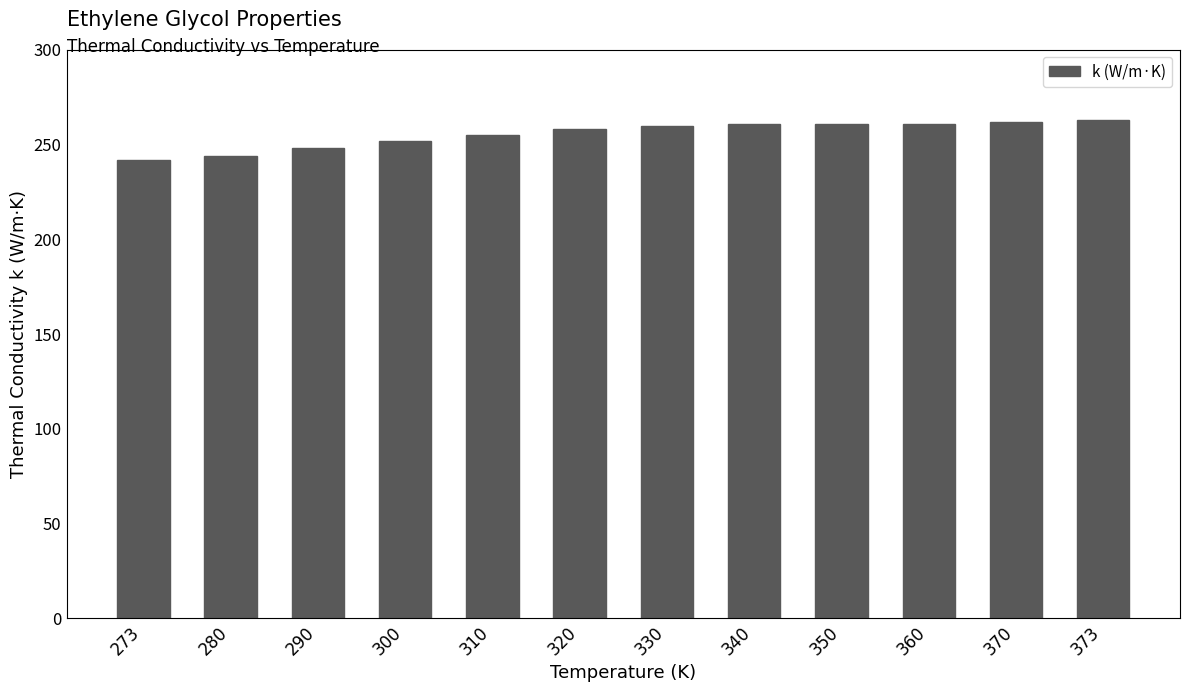

What is the minimum value shown in the chart?

242